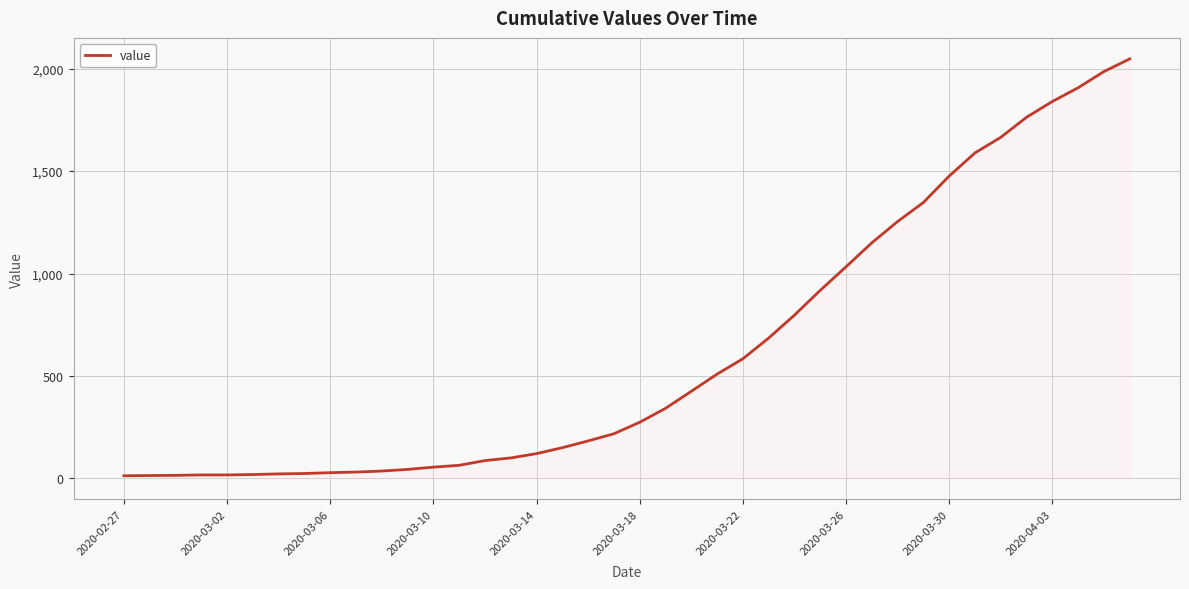

What is the greatest value displayed?

2048